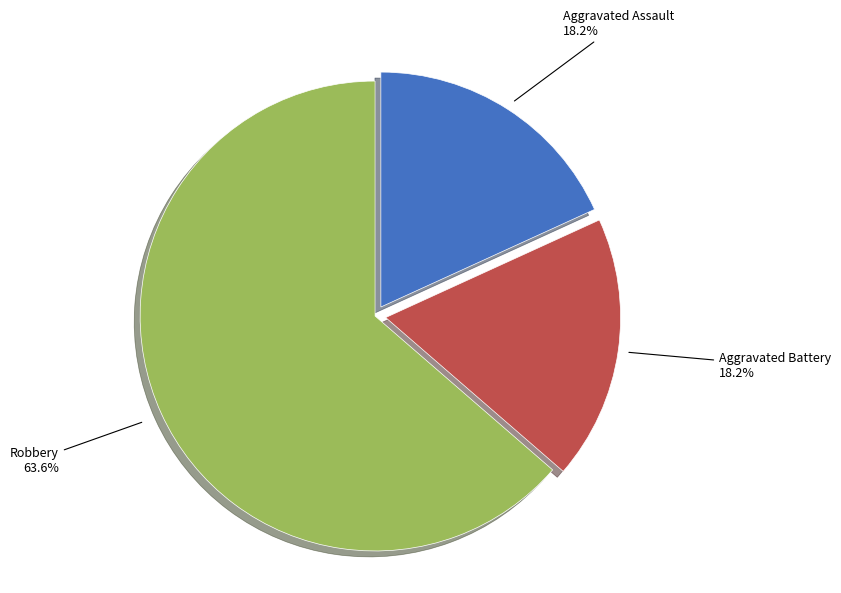

To the nearest percent, what is the difference between the largest and smallest slice percentages?

45%